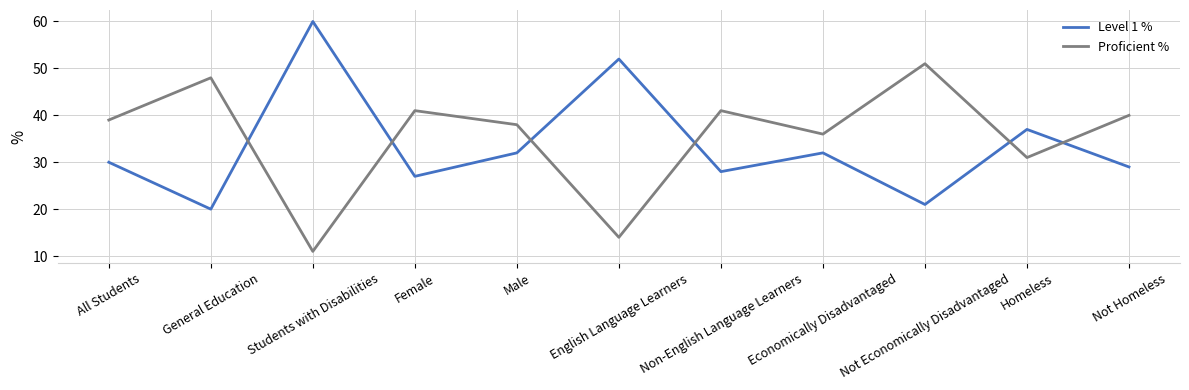

Which series has the largest total across all categories?

Proficient %